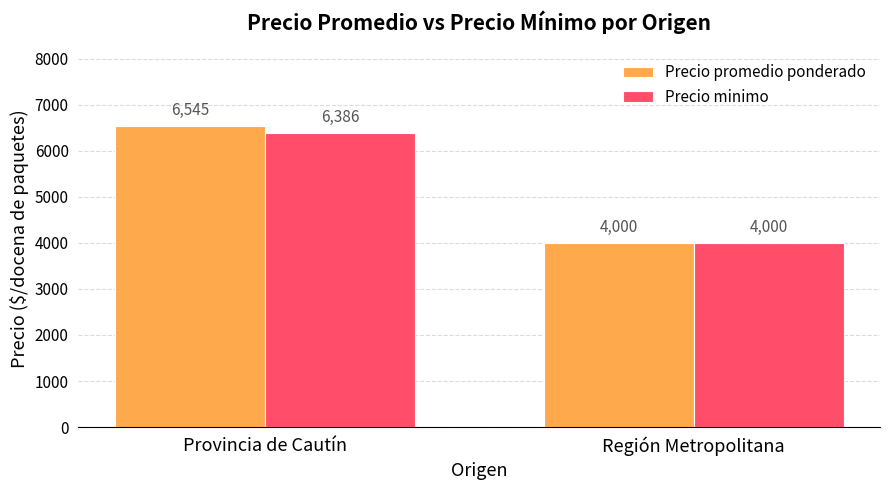

The Precio minimo series shows 4000 at Región Metropolitana. True or false?

True